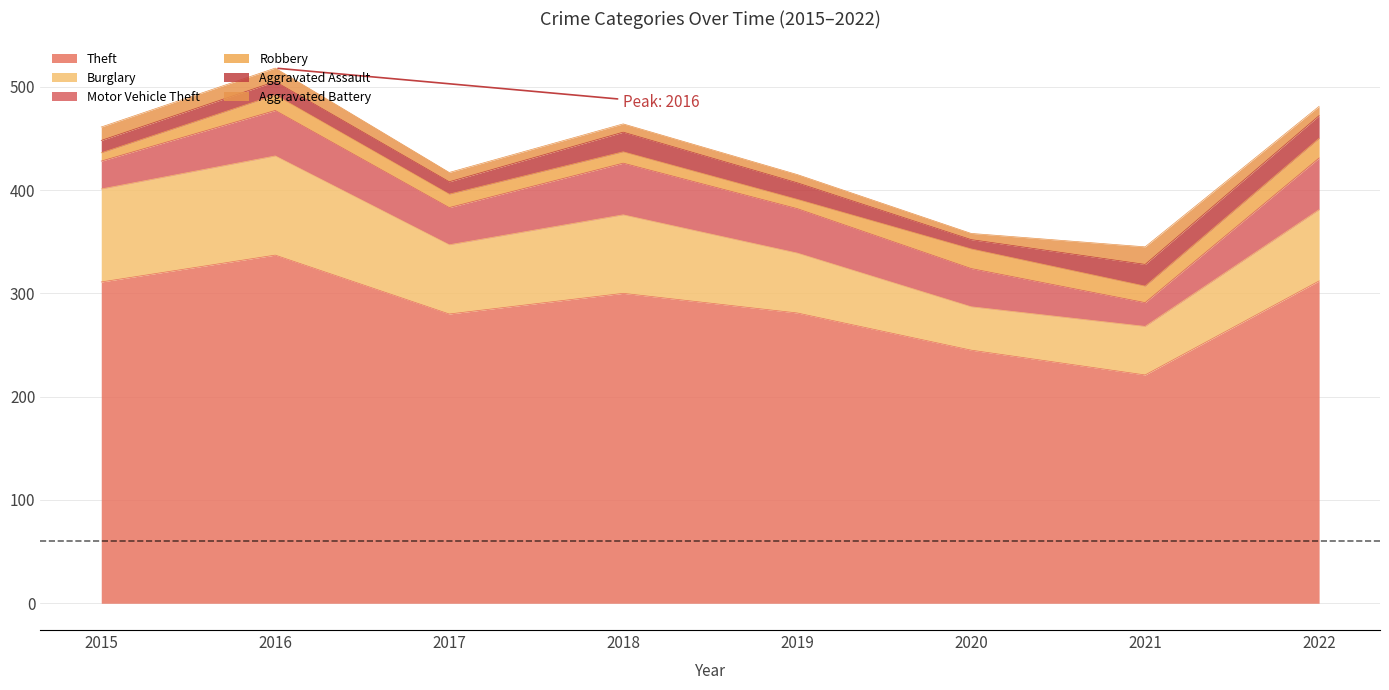

Is it true that Aggravated Assault equals 12 at 2017?

True